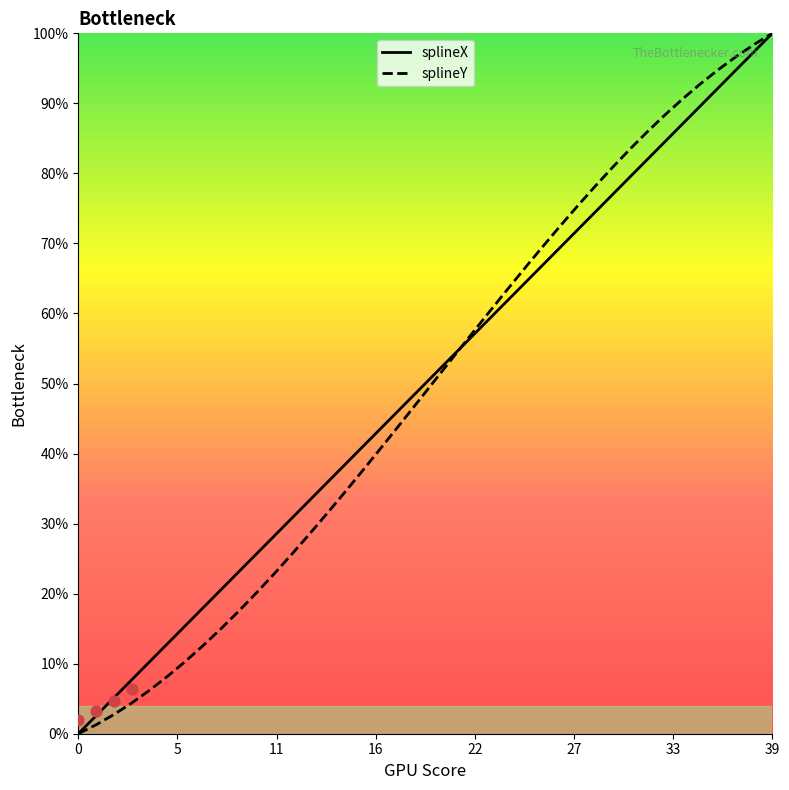

What are all the series names shown in the legend?

splineX, splineY